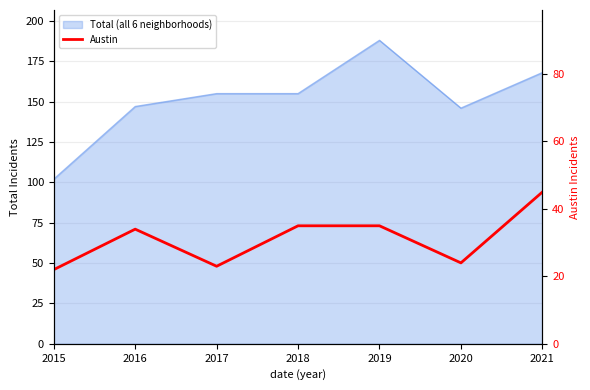

Between 2015 and 2017, which is larger?

2017